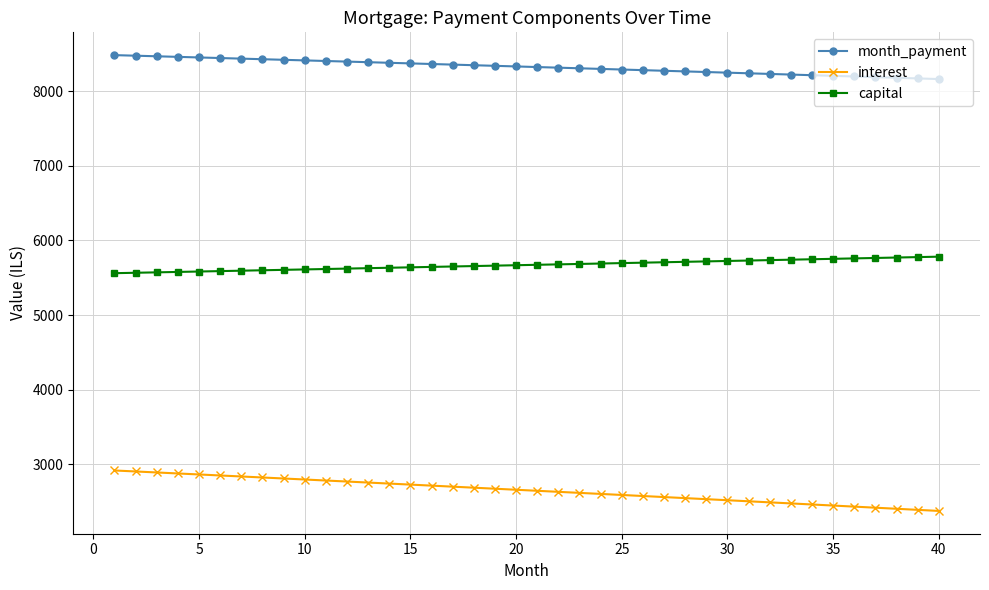

True or false: month_payment and capital intersect in this chart.

False